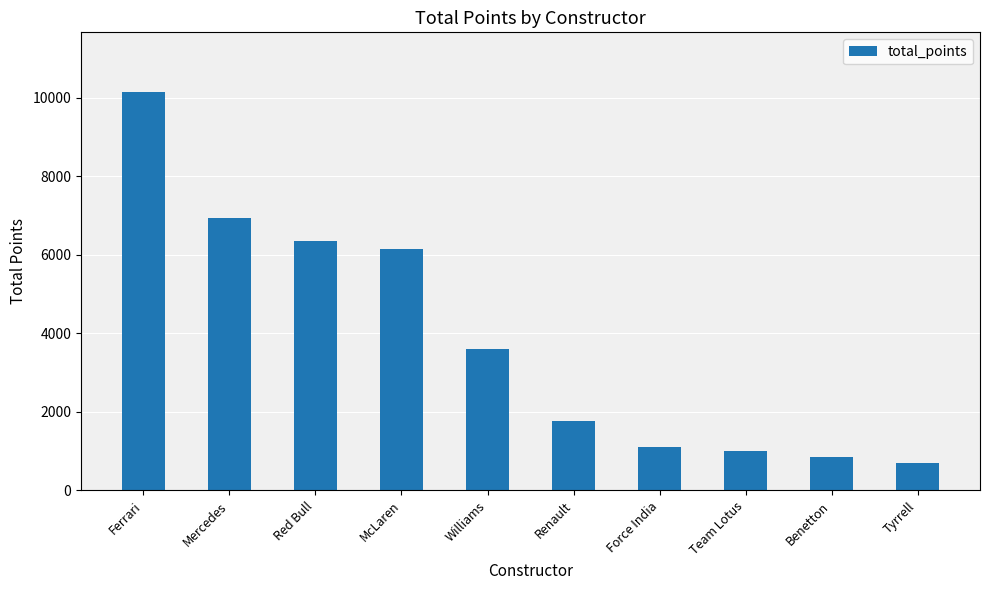

What is the change in value from Ferrari to Williams?

-6539